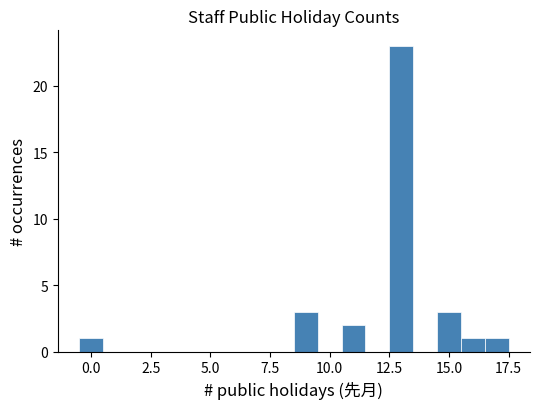

Read against the x-axis, roughly where is the centre of the tallest bar?

13.0